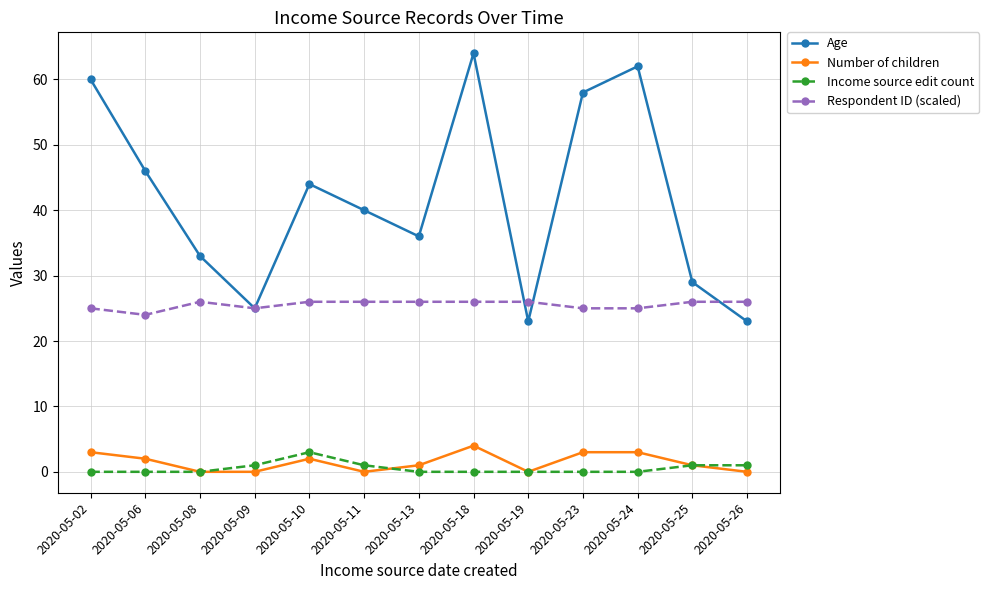

At which label does Age first exceed 40?

2020-05-02